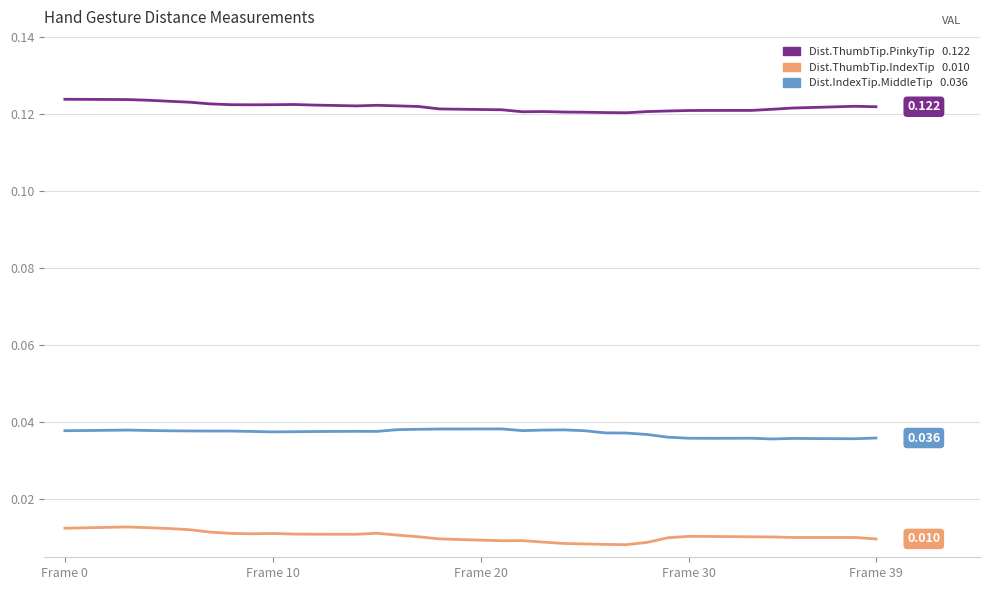

What is the label of the 22nd point from the right?

18